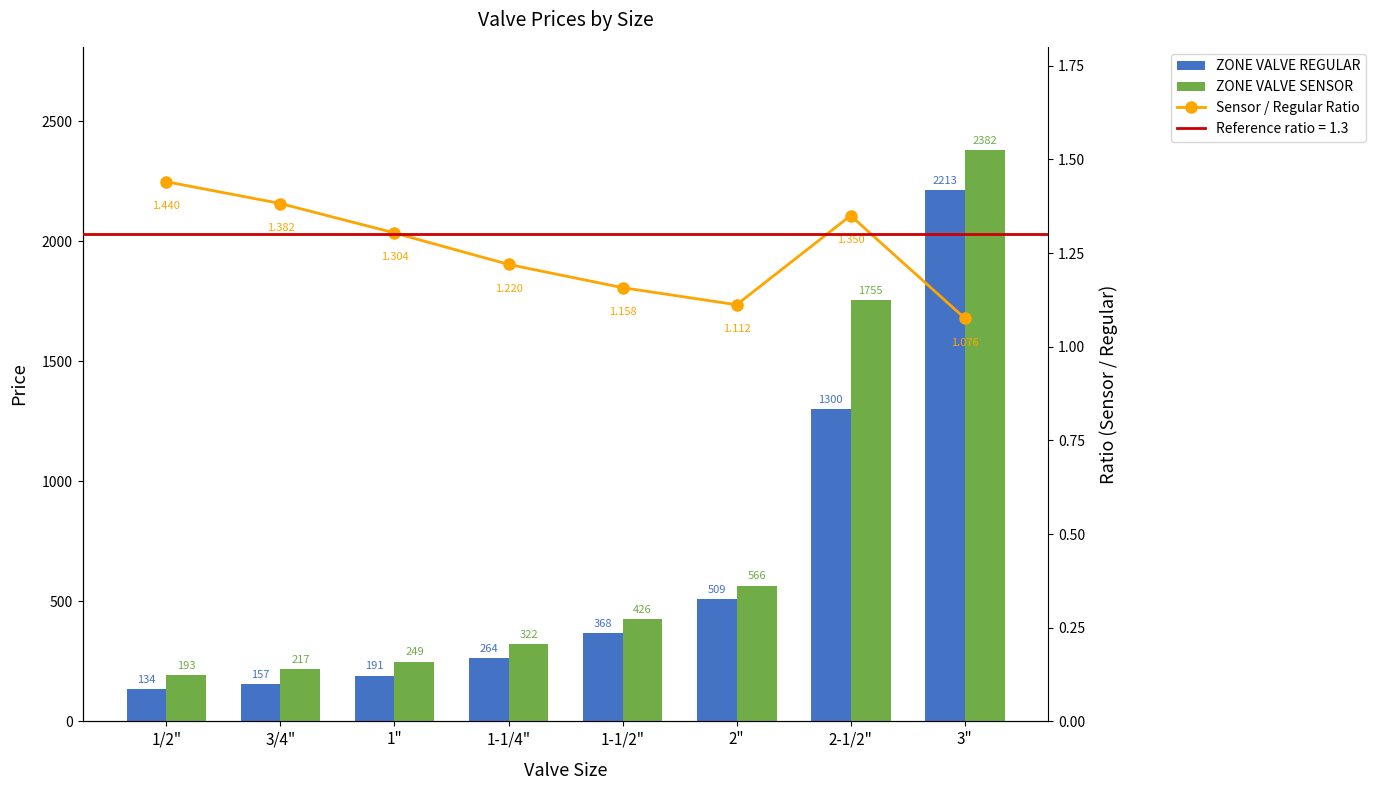

What position from the left is 1/2"?

1